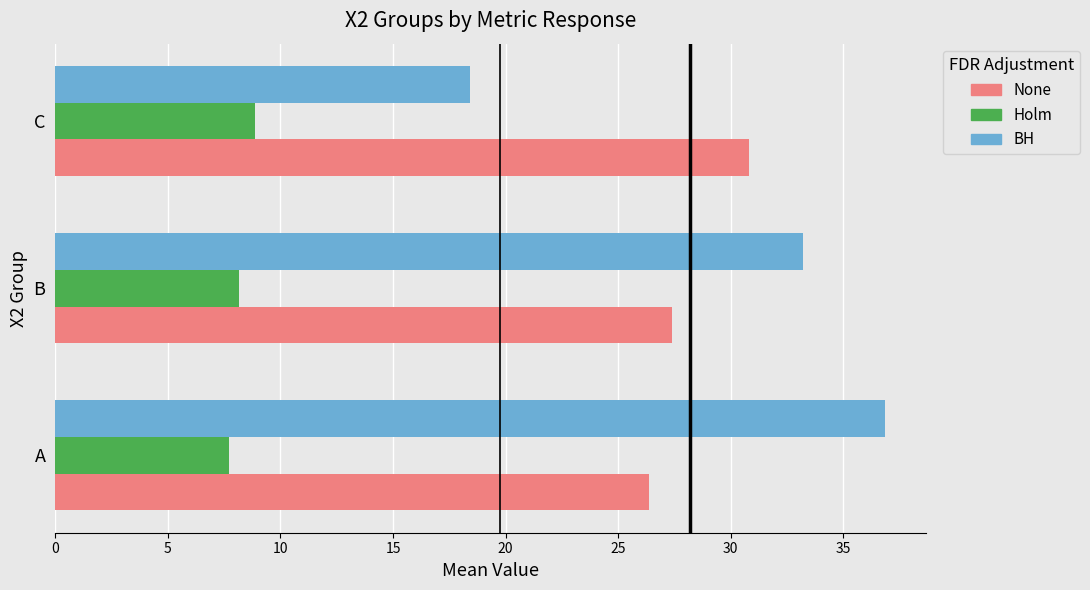

What is the smallest value displayed?

7.7